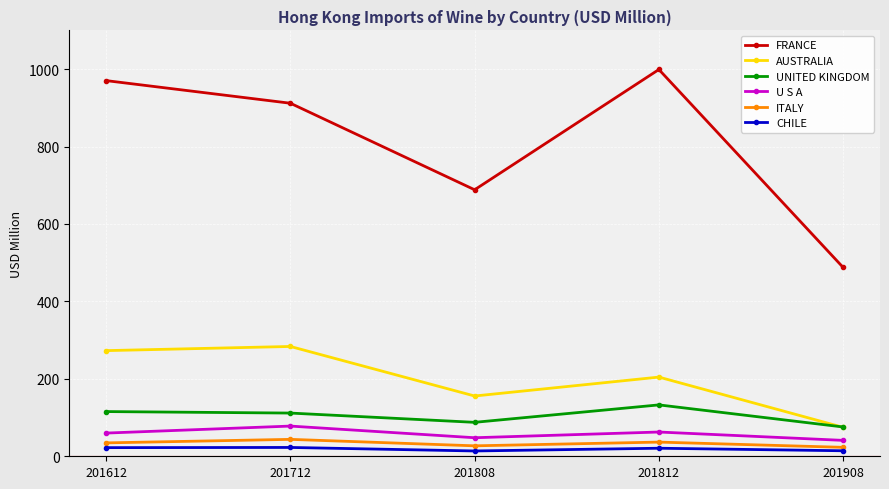

List the series in order of their peak value, highest first.

FRANCE, AUSTRALIA, UNITED KINGDOM, U S A, ITALY, CHILE